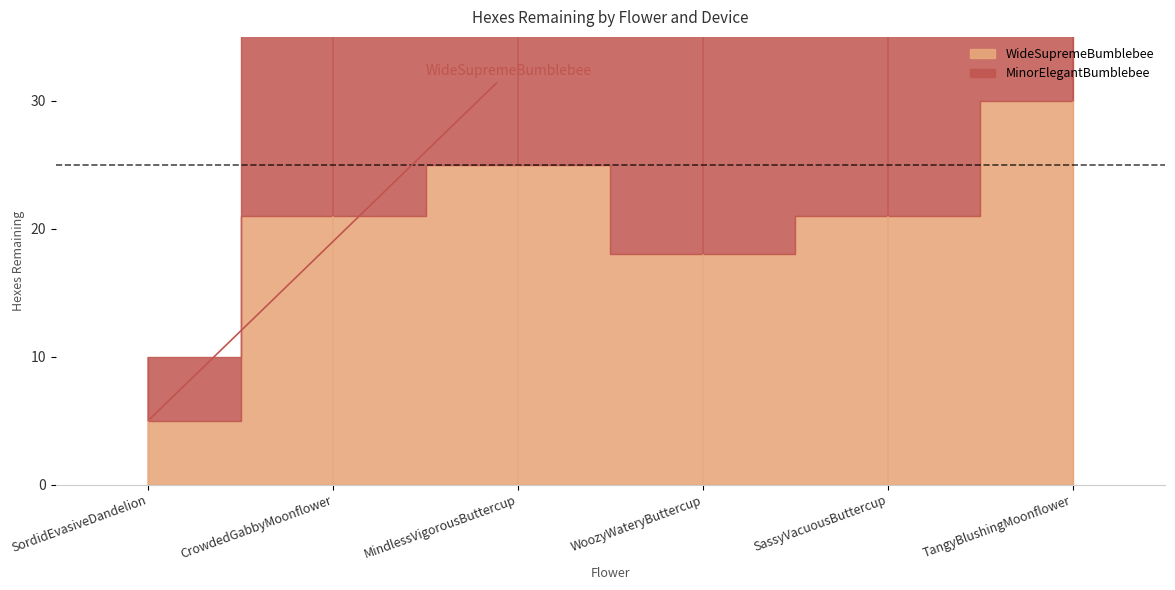

What is the difference between the maximum and minimum values in the MinorElegantBumblebee series?

24